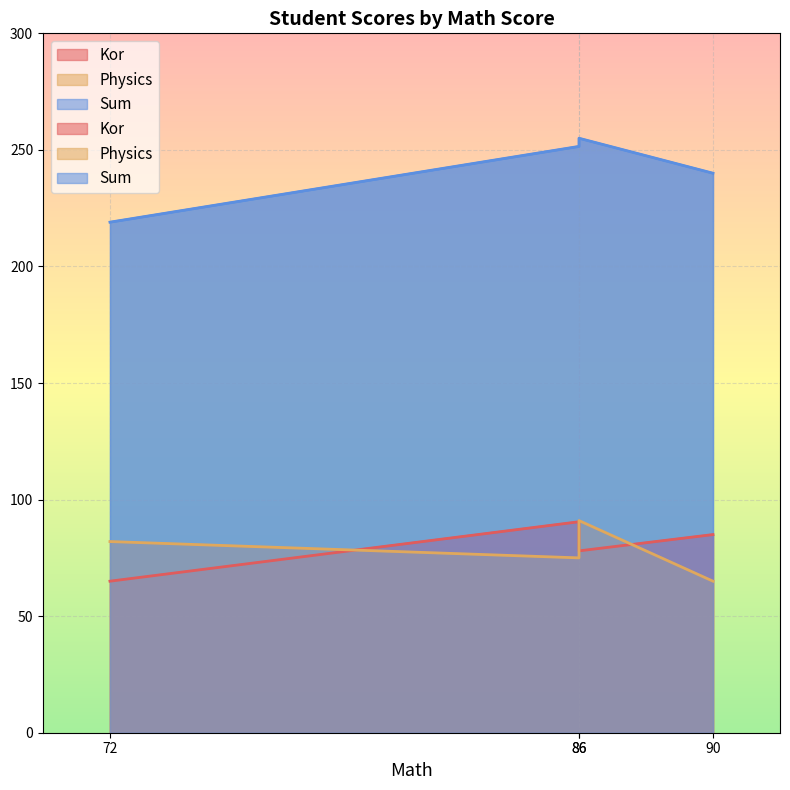

What is the lowest value of the Physics series?

65.0